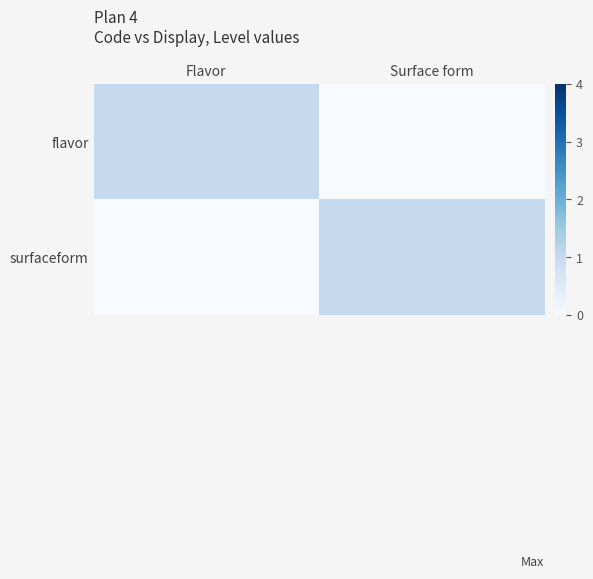

What is the spread (max minus min) of values at Surface form?

1